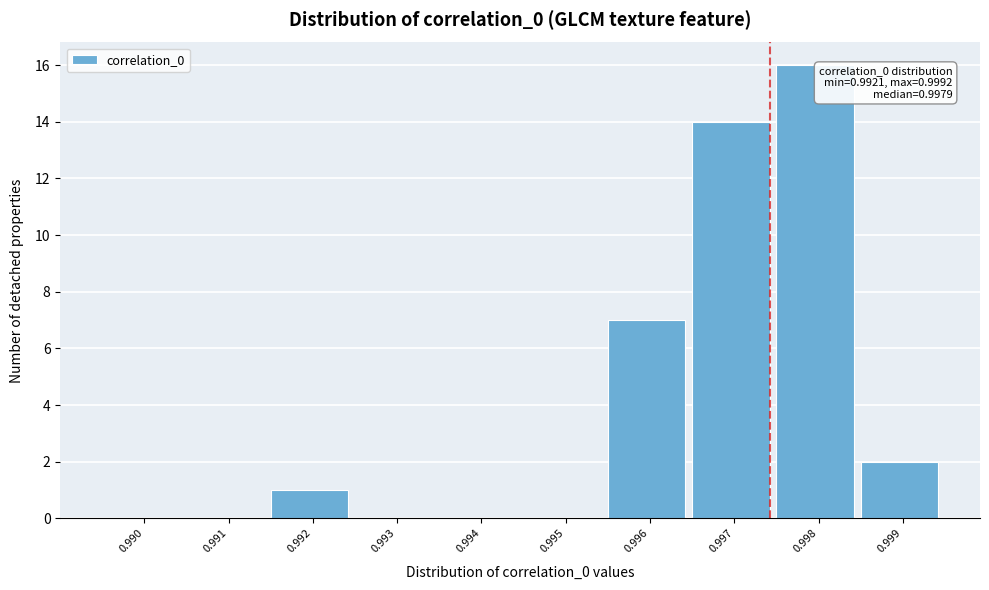

Reading left to right, transcribe all the data shown in this chart.

0.990=0	0.991=0	0.992=1	0.993=0	0.994=0	0.995=0	0.996=7	0.997=14	0.998=16	0.999=2